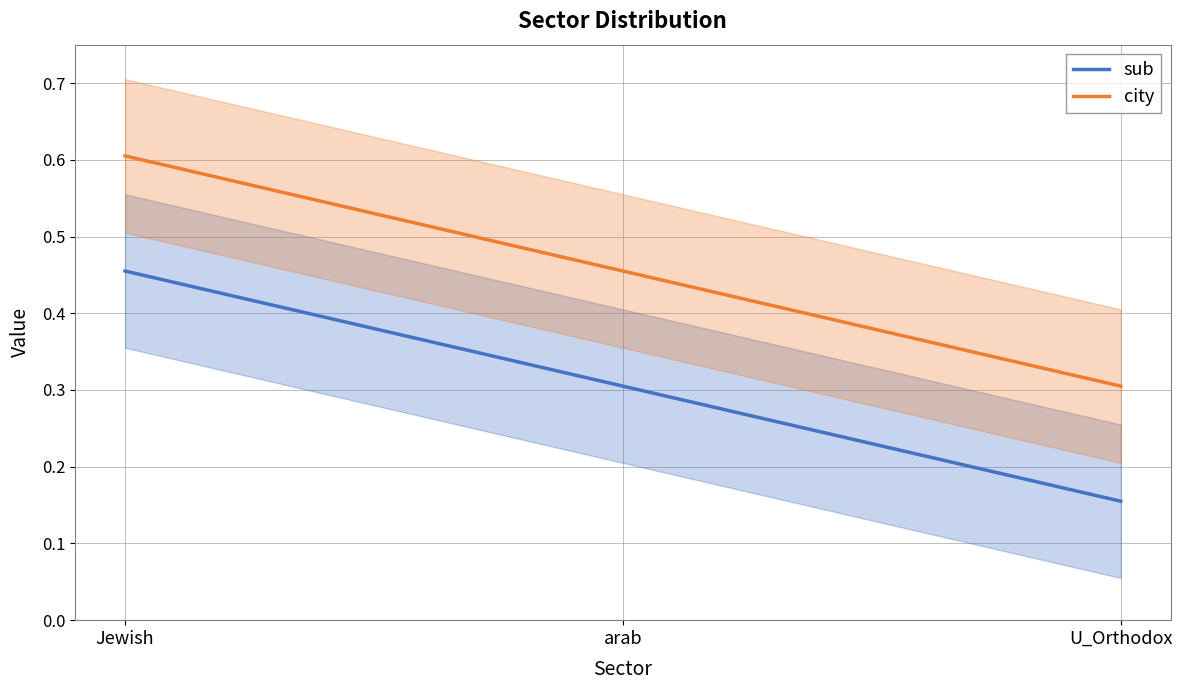

Rank the series at arab from highest to lowest value.

city, sub